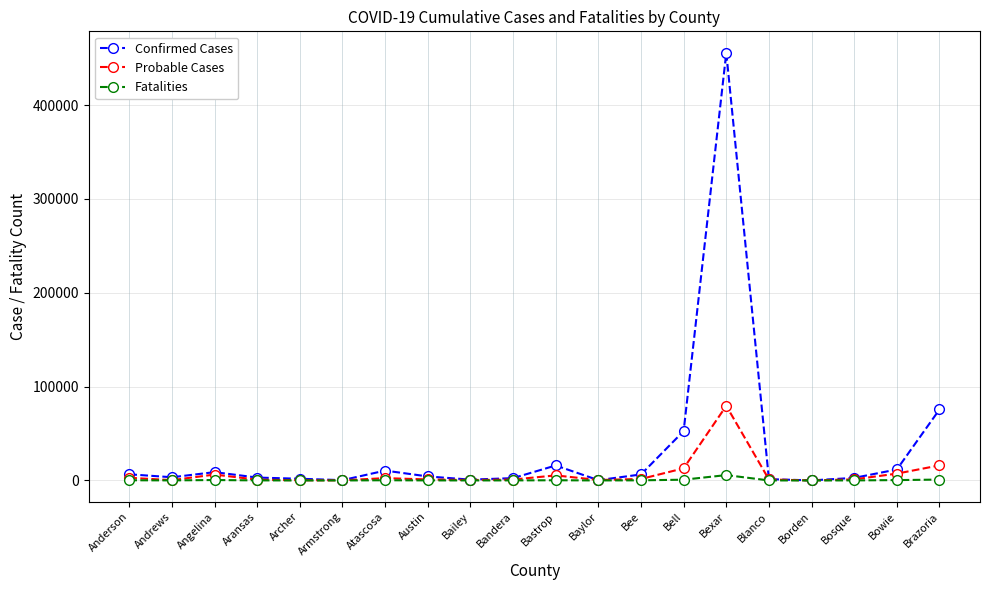

What is the value of the Fatalities point at the 12th from the left?

31